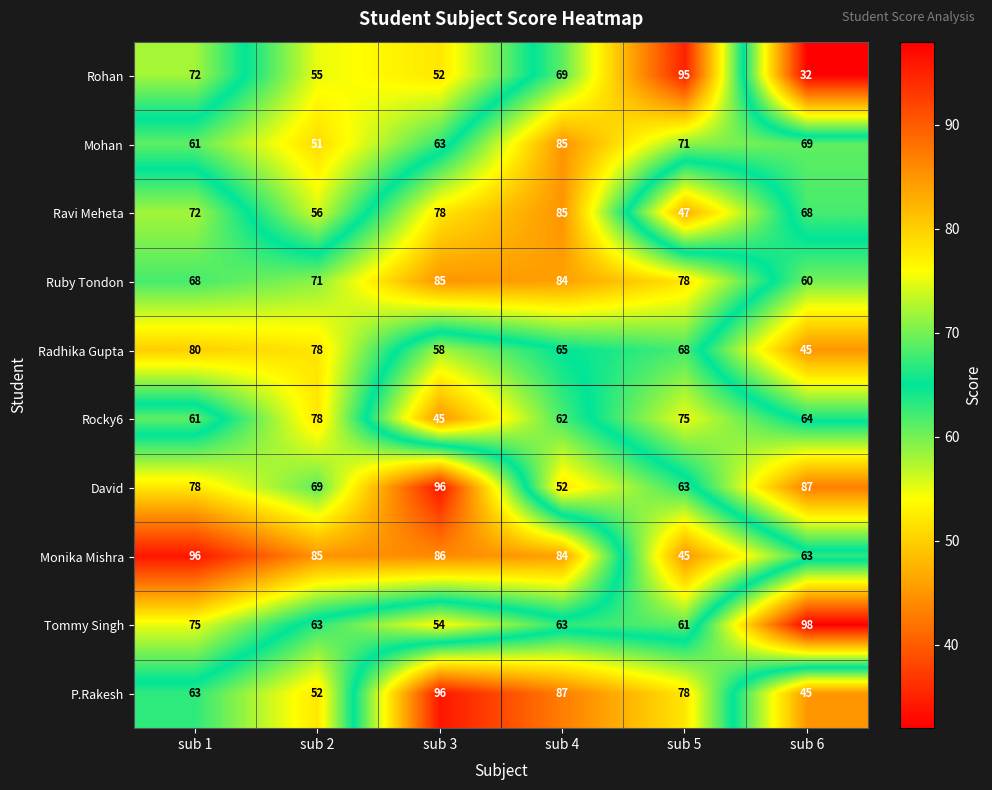

What is the difference between the Mohan values at sub 4 and sub 3?

22